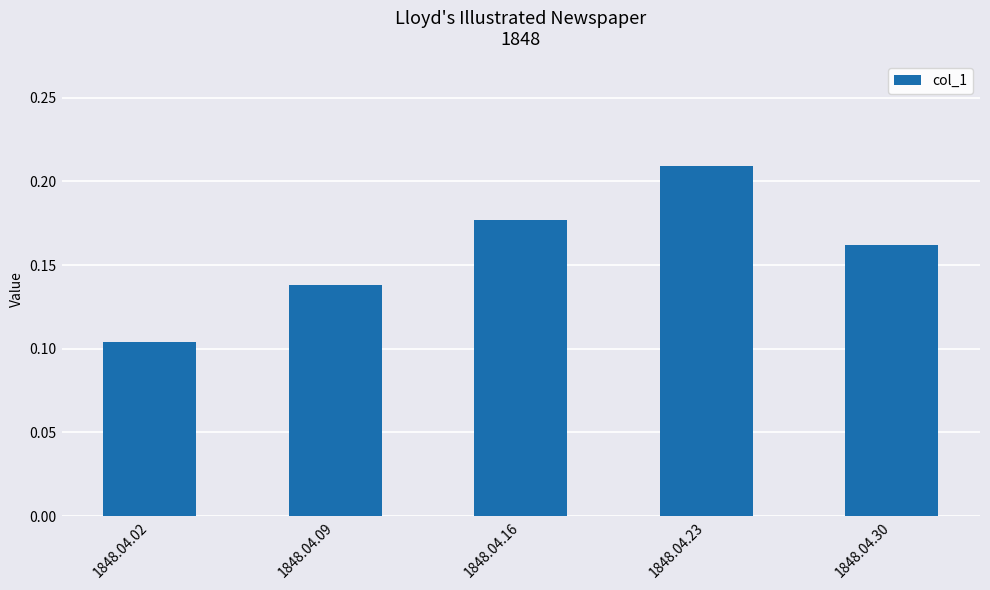

Where is the data nearest to the value 0?

1848.04.02